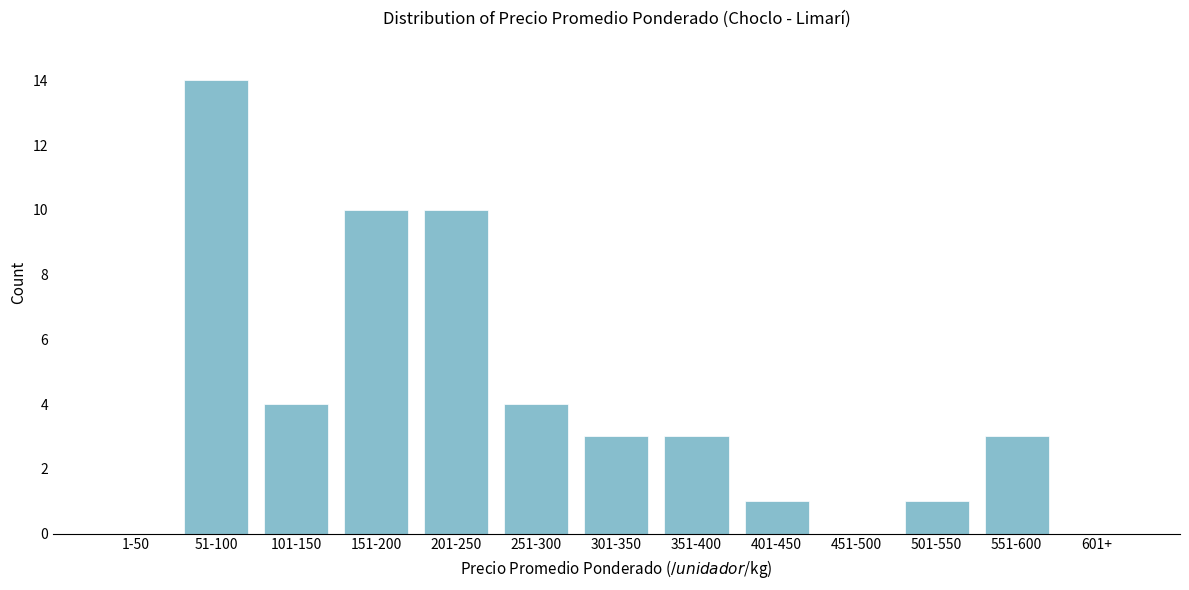

Reading left to right, list all the values displayed in this chart.

1-50=0	51-100=14	101-150=4	151-200=10	201-250=10	251-300=4	301-350=3	351-400=3	401-450=1	451-500=0	501-550=1	551-600=3	601+=0